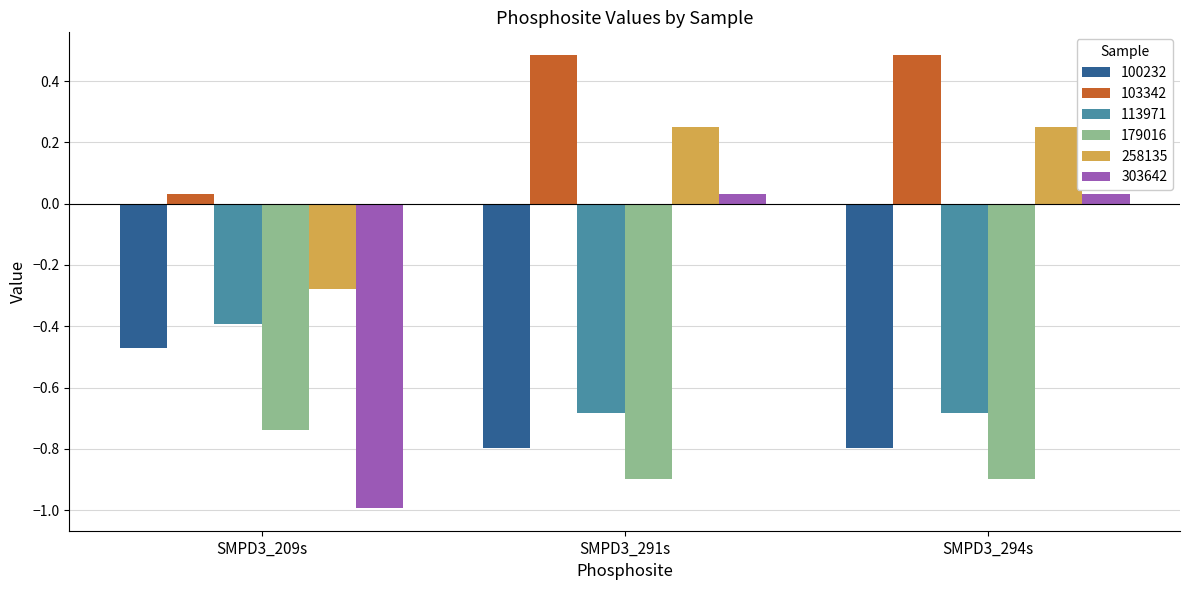

Read the 103342 value at SMPD3_294s.

0.5